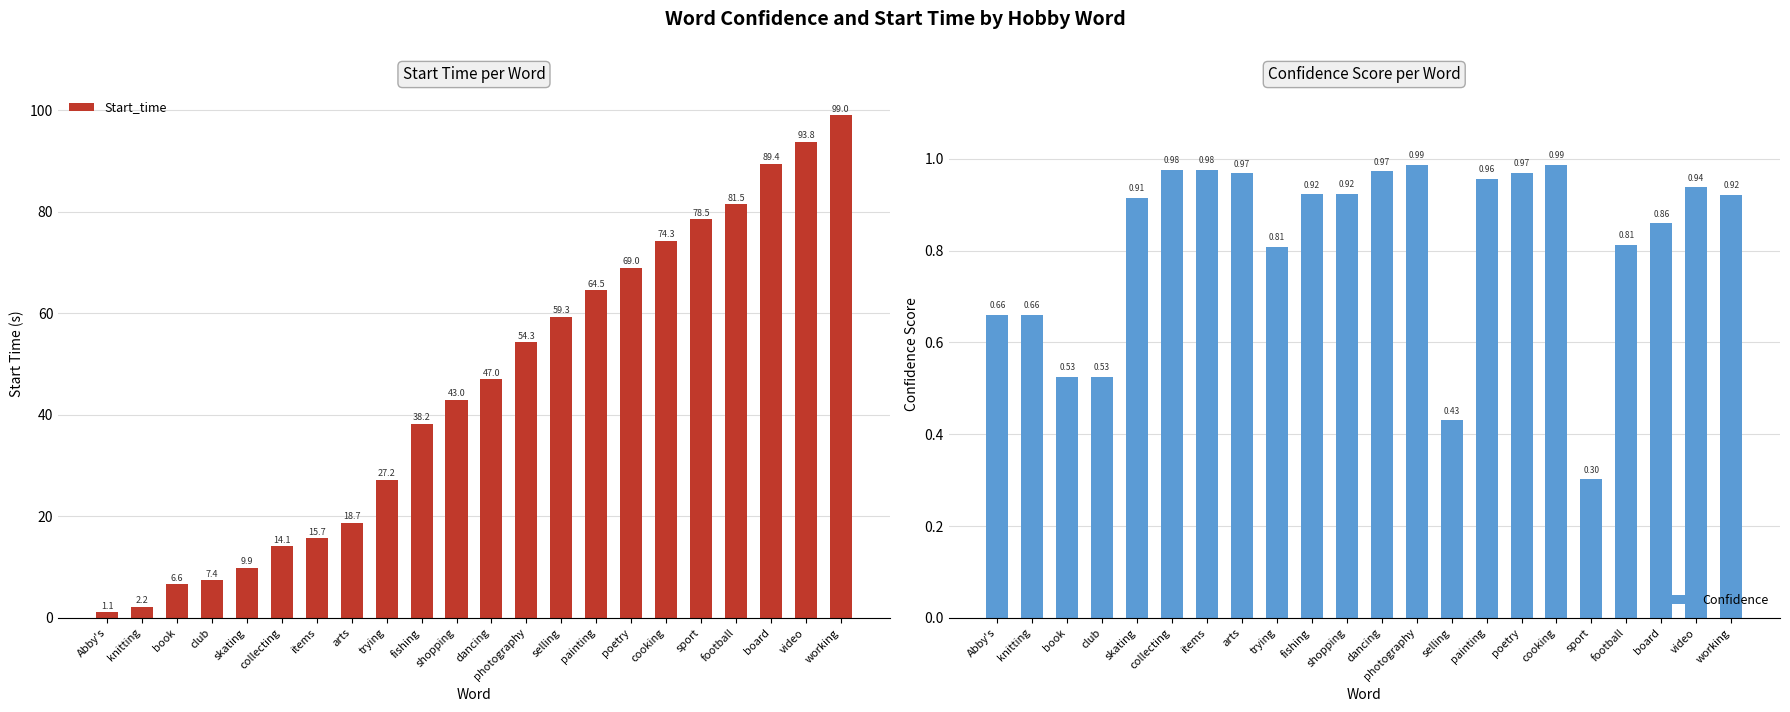

Count the number of data series in this chart.

2